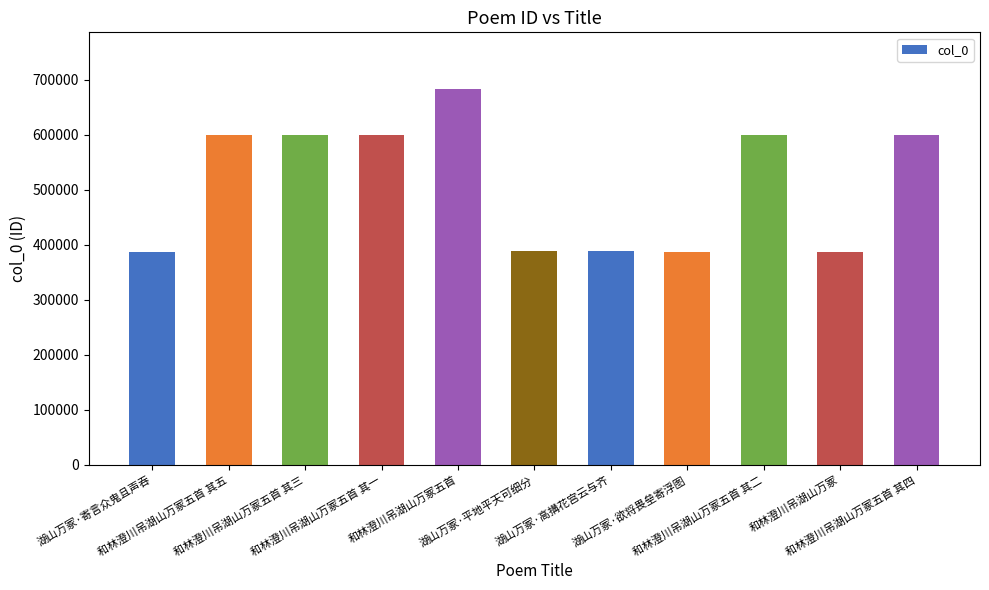

What is the change in value from 和林澄川吊湖山万冢五首 其二 to 和林澄川吊湖山万冢五首 其四?

+2